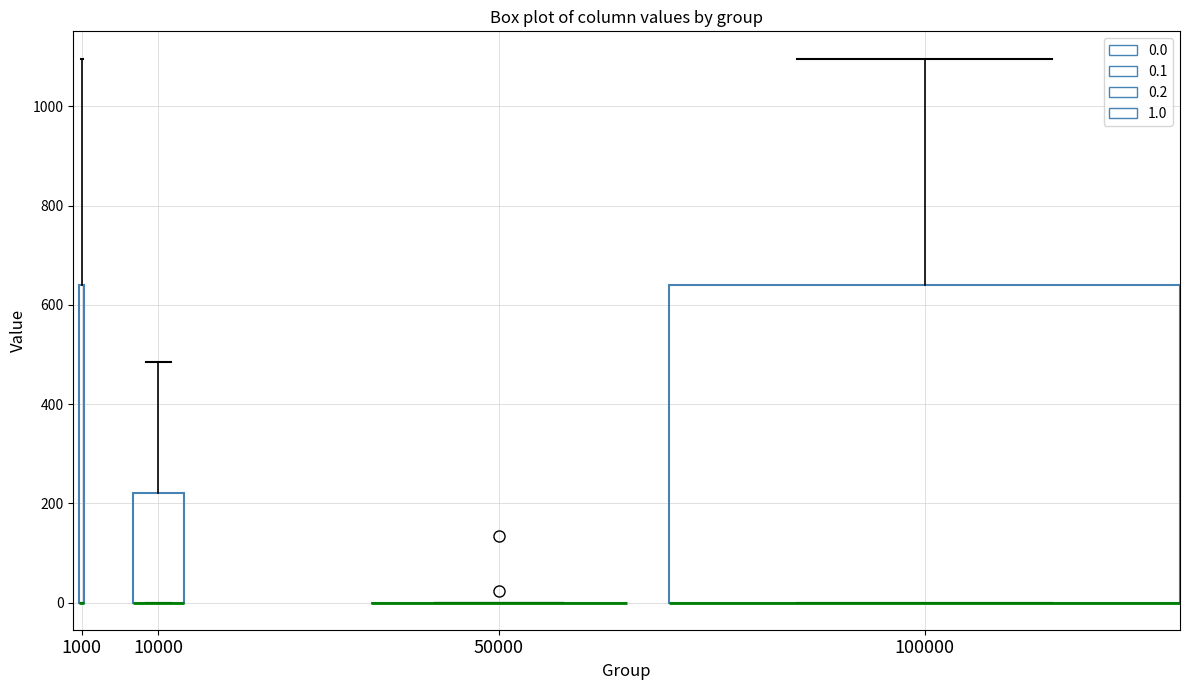

Reading left to right, read every box against the y-axis: the position of its median line, the range the box covers, and the ends of its whiskers. The values are not printed on the chart, so give them approximately, as read against the axis.

1000: median 0 (drawn on the box's lower edge), box 0 to 640, whiskers 0 to 1100
10000: median 0 (drawn on the box's lower edge), box 0 to 220, whiskers 0 to 480
50000: box collapsed to a line at 0, whiskers 0 to 0
100000: median 0 (drawn on the box's lower edge), box 0 to 640, whiskers 0 to 1100